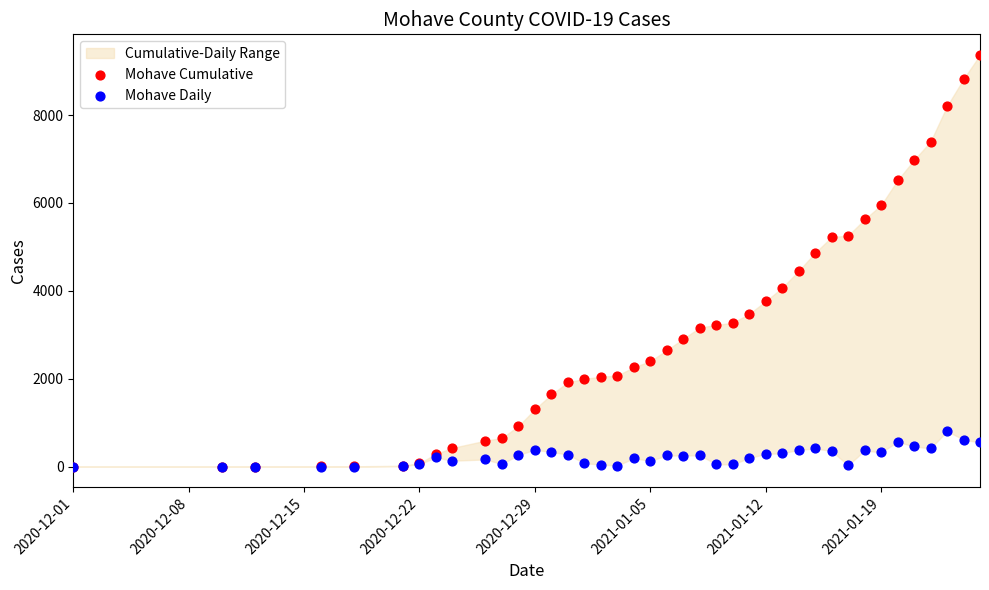

What are all the series names shown in the legend?

Mohave Cumulative, Mohave Daily